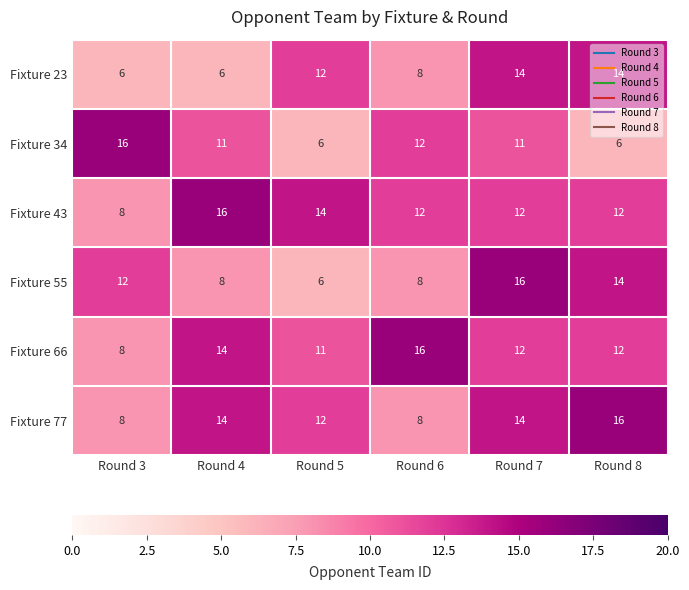

At which label does Fixture 43 first exceed 12?

Round 4